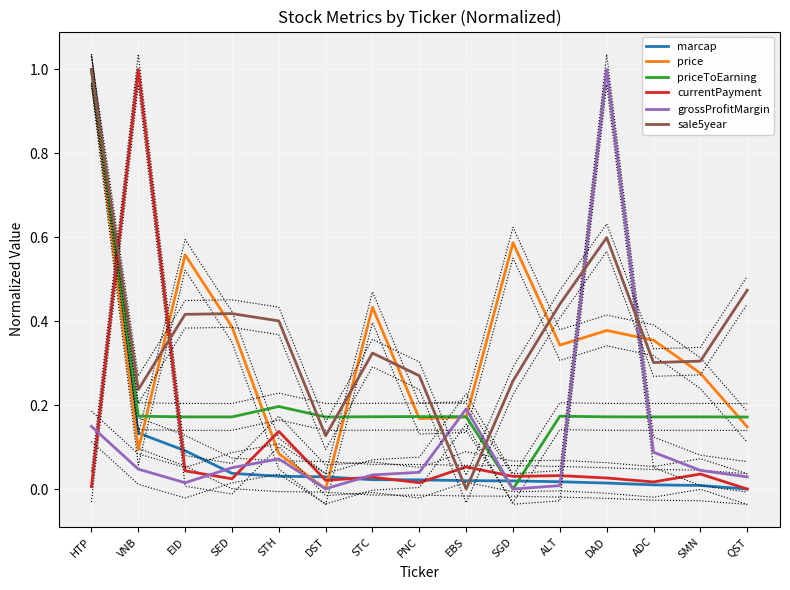

The priceToEarning series shows 0.1 at STC. True or false?

False